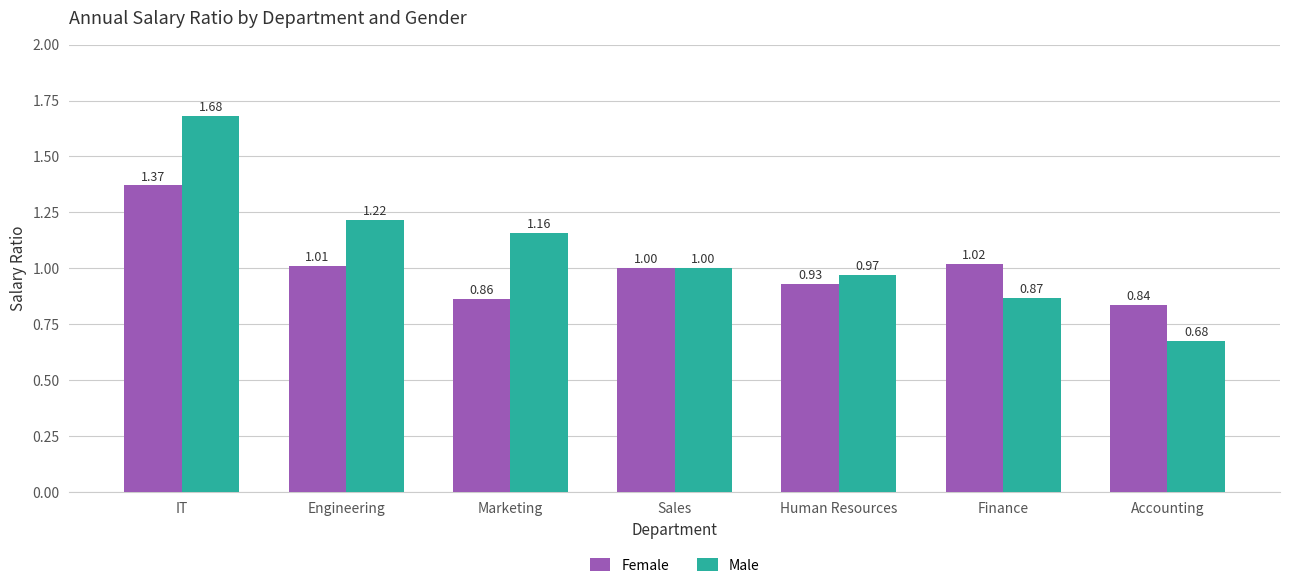

The Female series shows 1.8 at Engineering. True or false?

False